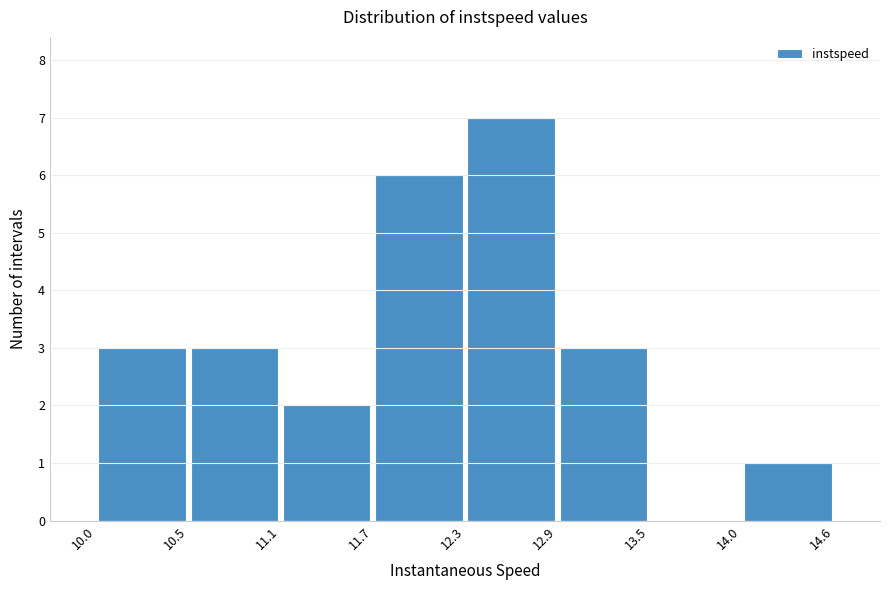

Over which range of the x-axis is the bar tallest?

12.3 to 12.9